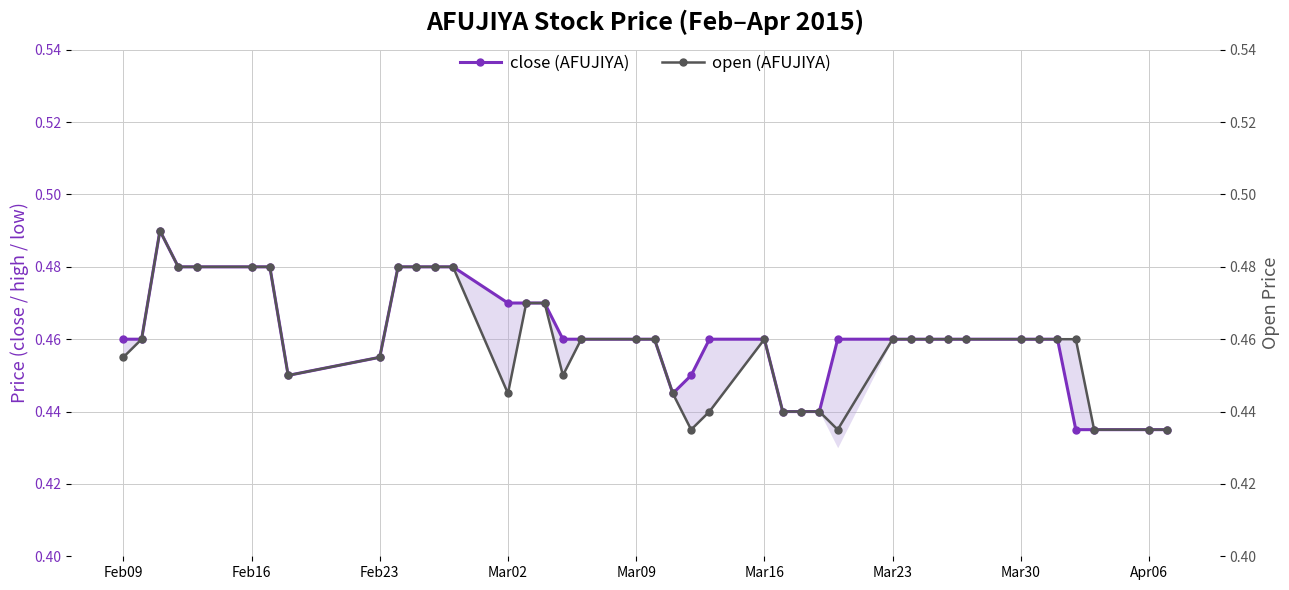

What is the smallest value displayed?

0.4